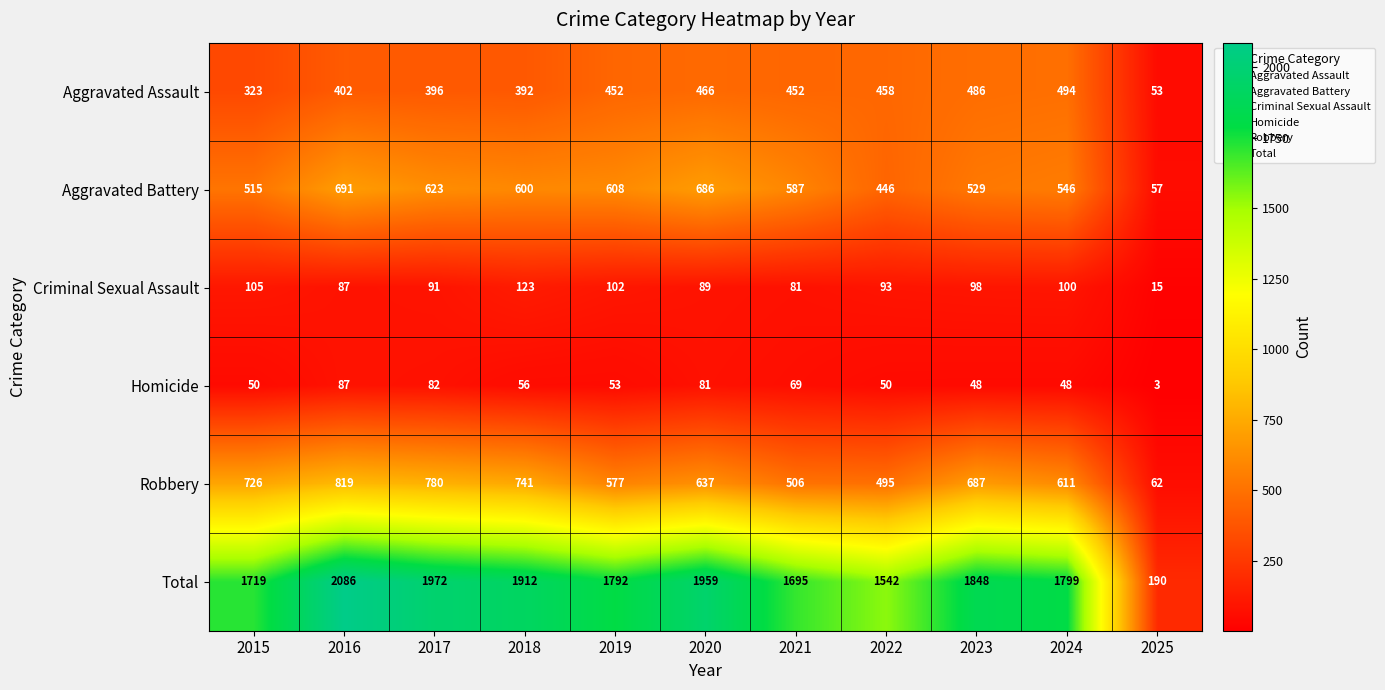

Where is Total nearest to the value 1138?

2022